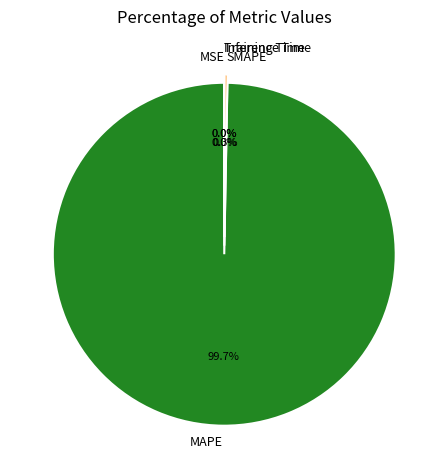

How many segments does this pie chart have?

5